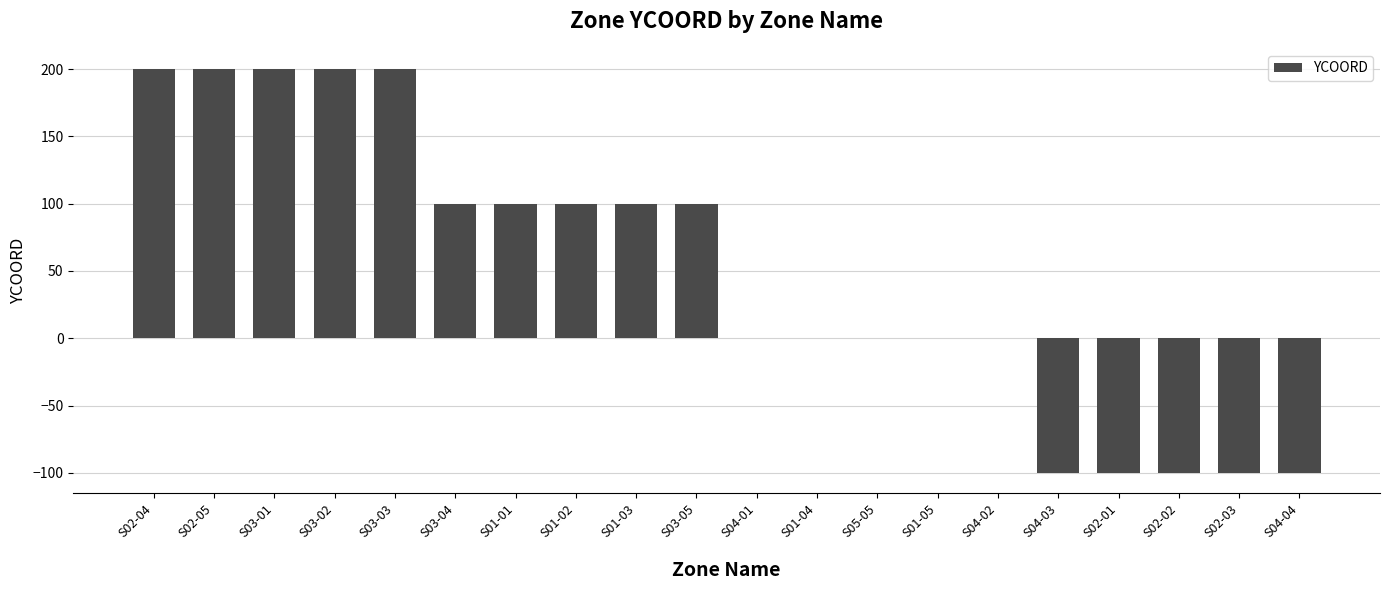

The value at S02-02 is -149. True or false?

False